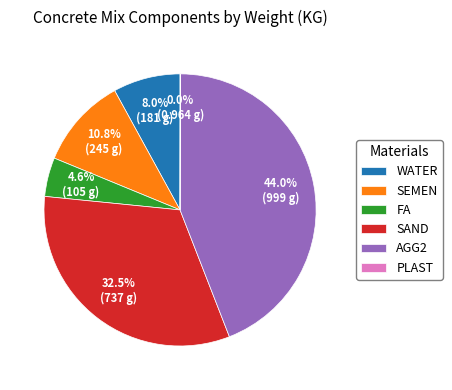

Is there any slice that represents more than half of the pie?

No